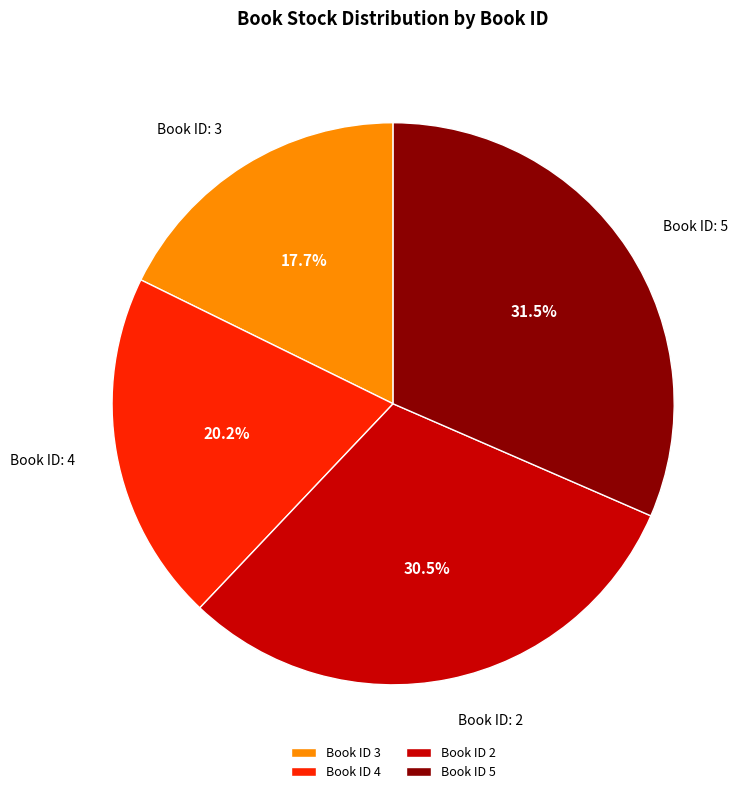

Is there any slice that represents more than half of the pie?

No